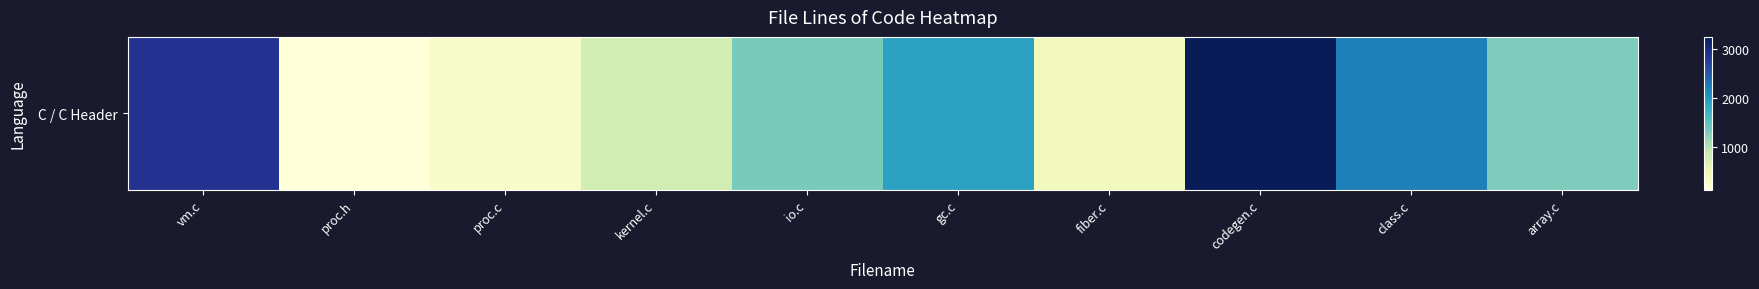

What is the difference between the maximum and minimum values?

3111